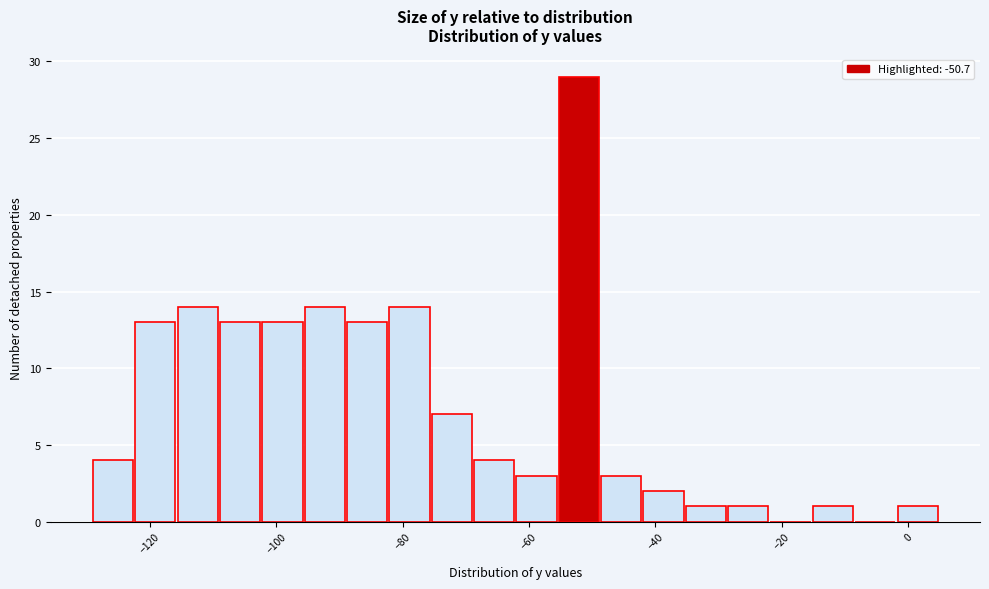

Around what value on the x-axis is the tallest bar? Give the approximate position of its centre, as read against the axis.

-52